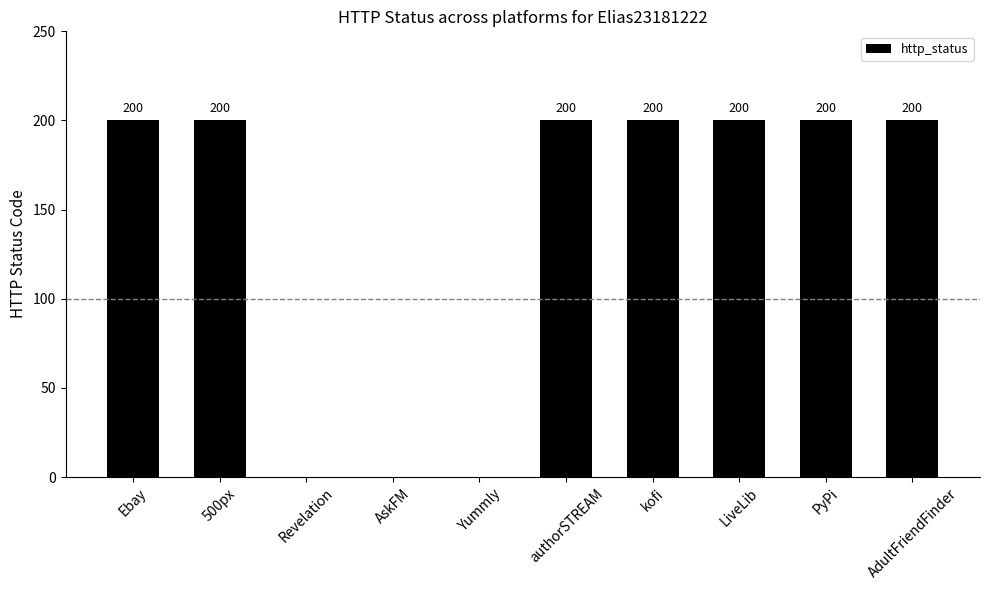

What is the sum of the values at kofi and Yummly?

200